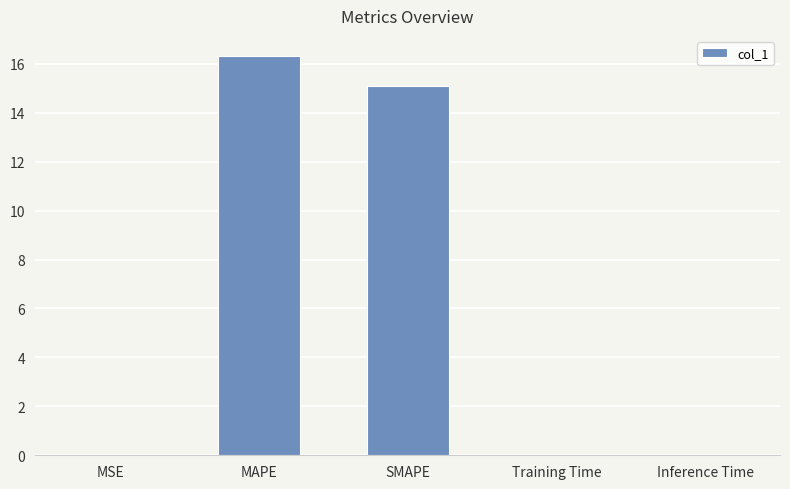

What is the greatest value displayed?

16.3